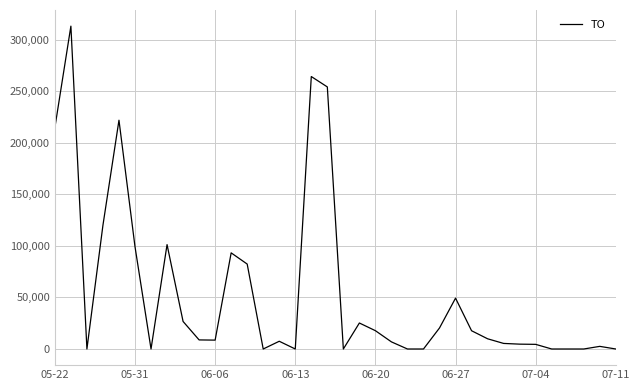

What is the average value?

54984